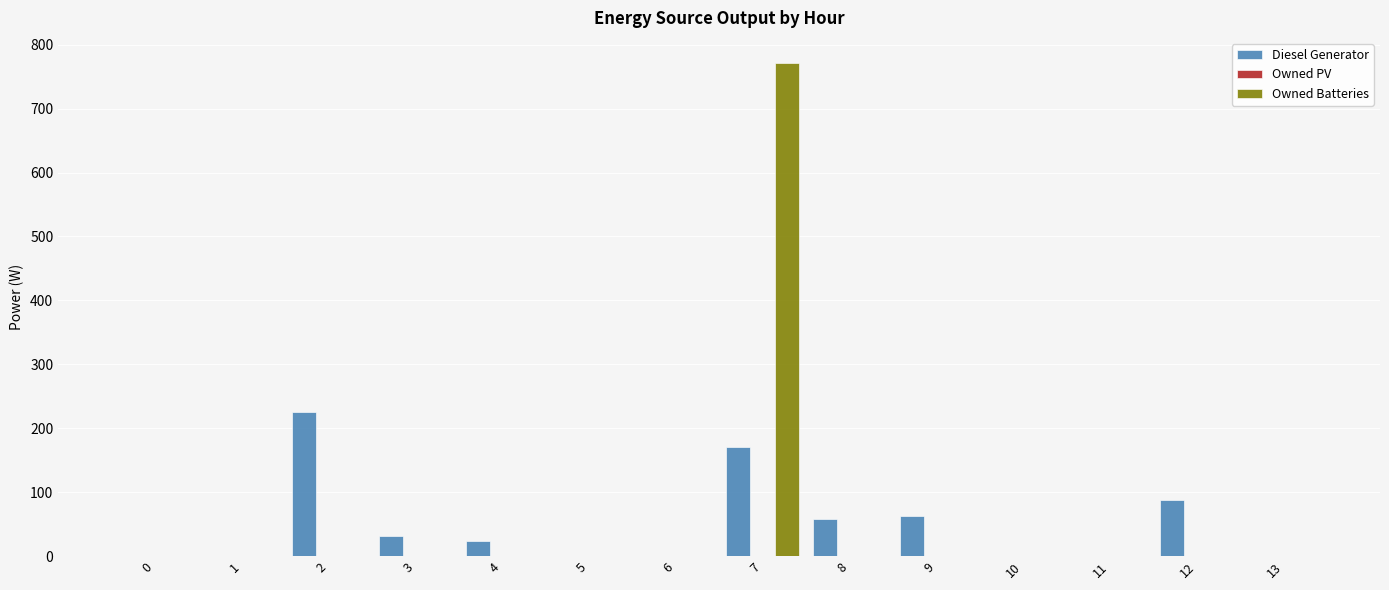

Which label corresponds to the largest value in the chart?

7